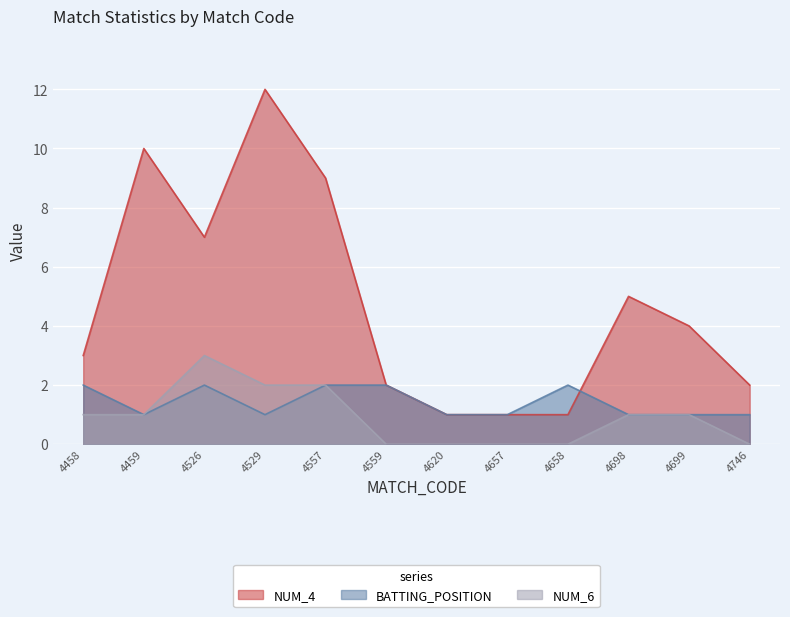

True or false: NUM_6 and NUM_4 intersect in this chart.

False